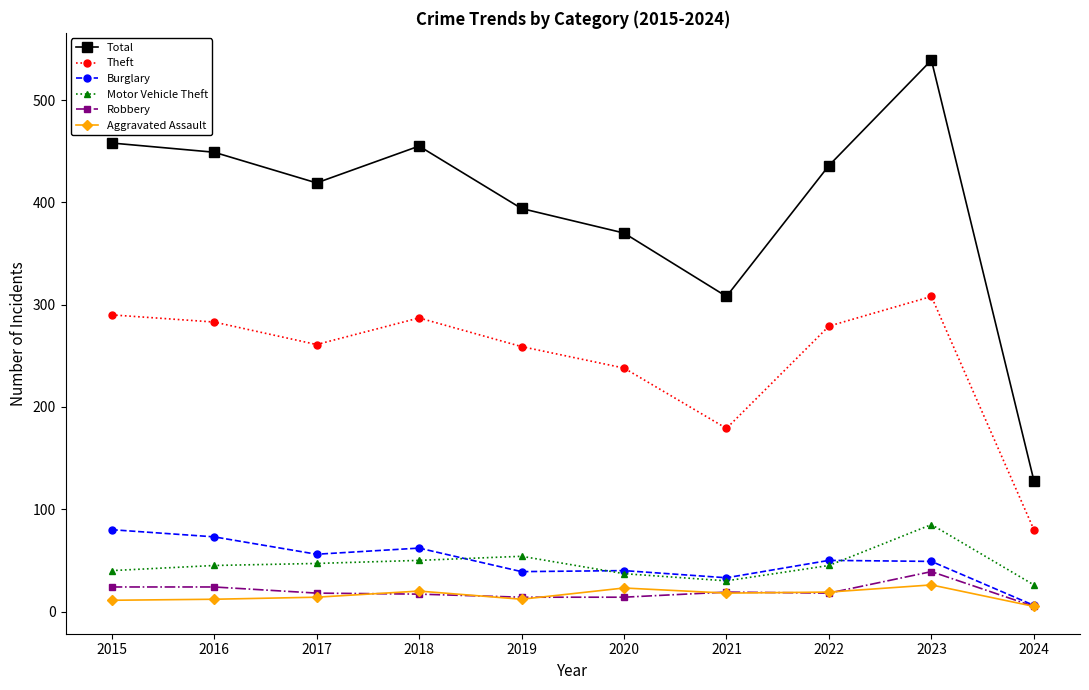

Which series has the widest spread of values?

Total